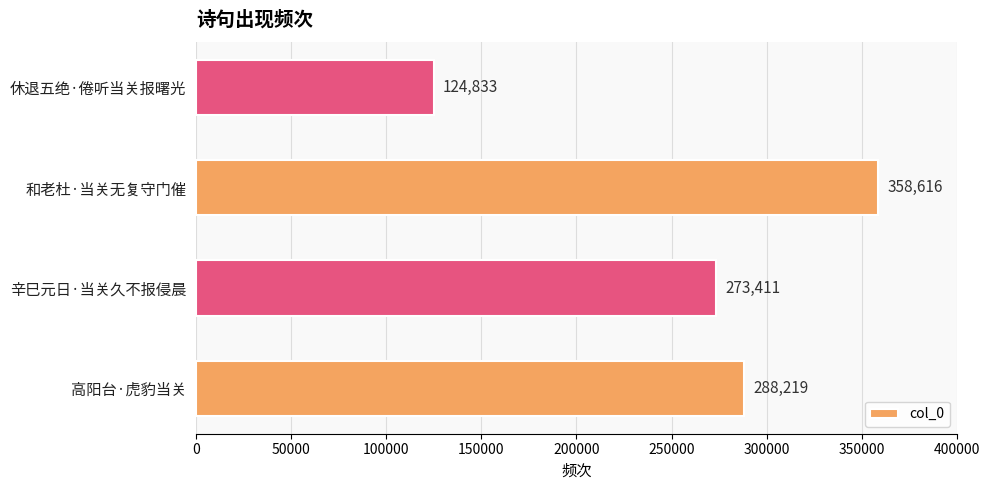

Is it true that the value at 高阳台·虎豹当关 is 502355?

False